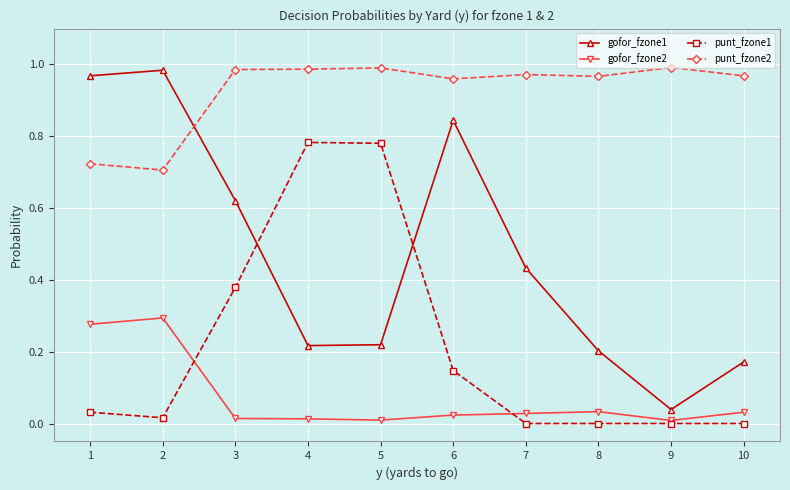

At which label does gofor_fzone2 reach its peak?

2